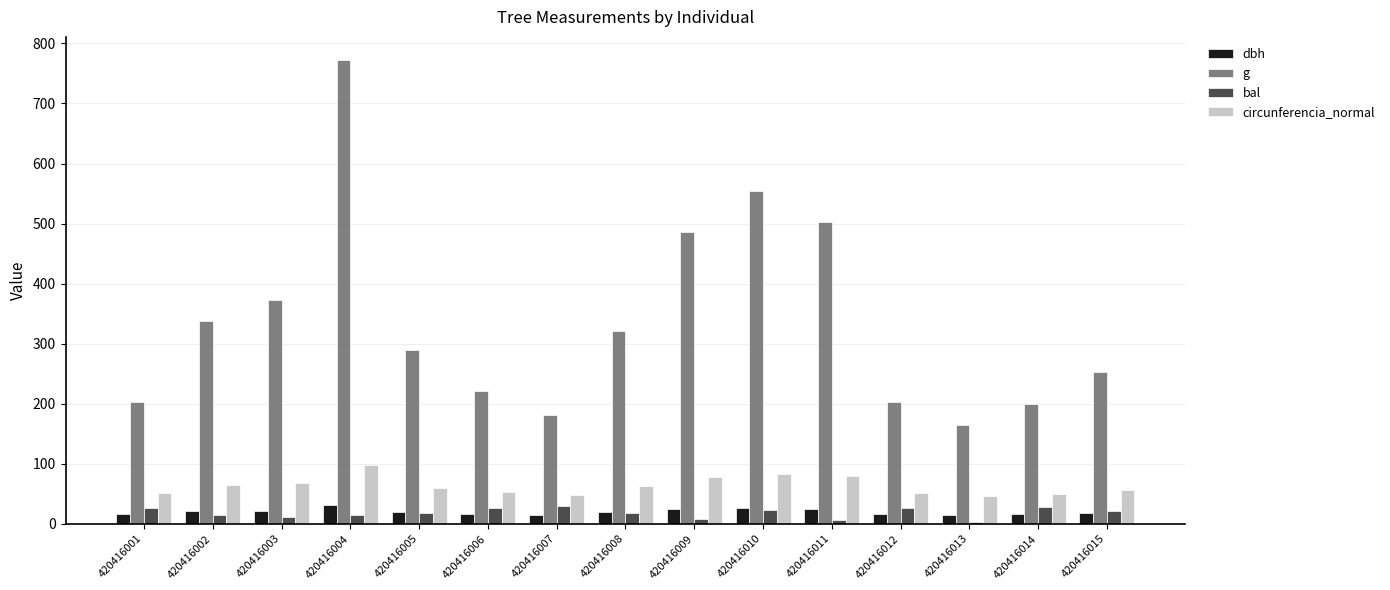

At which category is the sum across all series the highest?

420416004